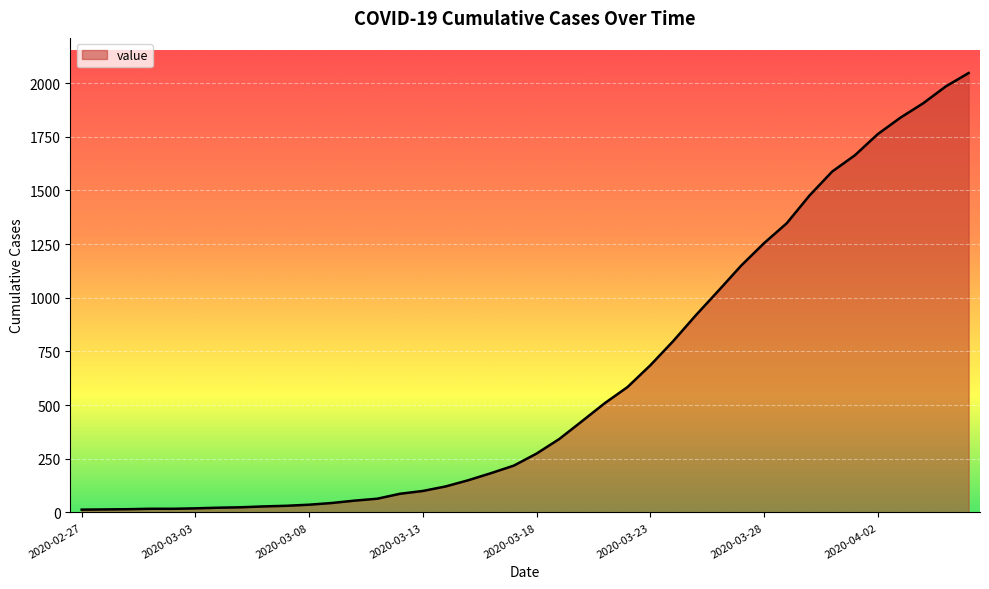

What is the greatest value displayed?

2047